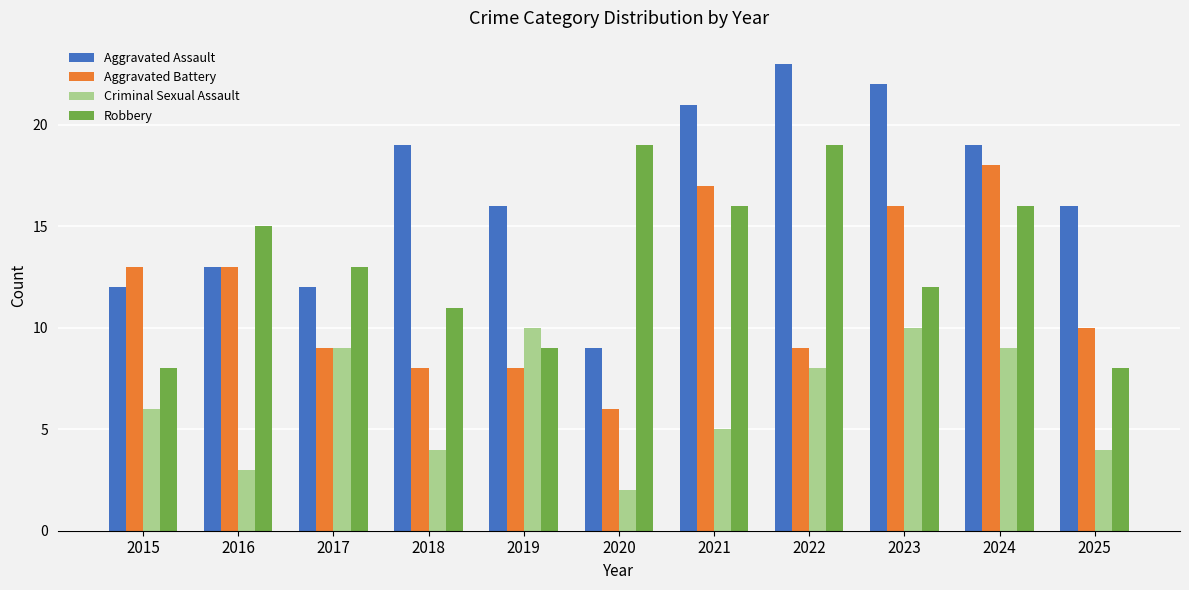

Which category has the highest value in the Aggravated Battery series?

2024